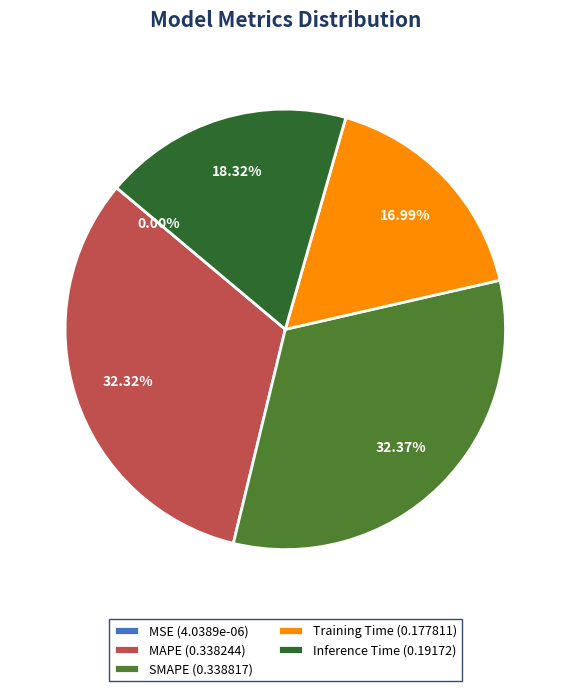

To the nearest percent, what is the average slice percentage?

20%